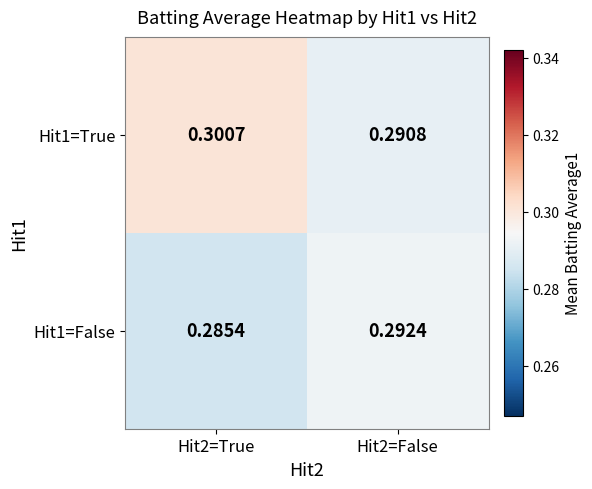

Is the value of Hit1=False at Hit2=True greater than the value of Hit1=True at Hit2=False?

No